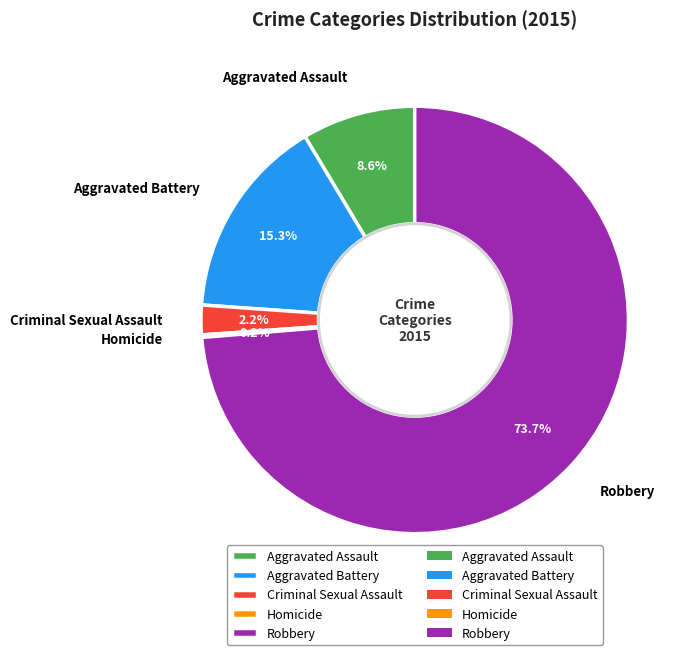

What portion of the pie excludes Robbery?

26.3%